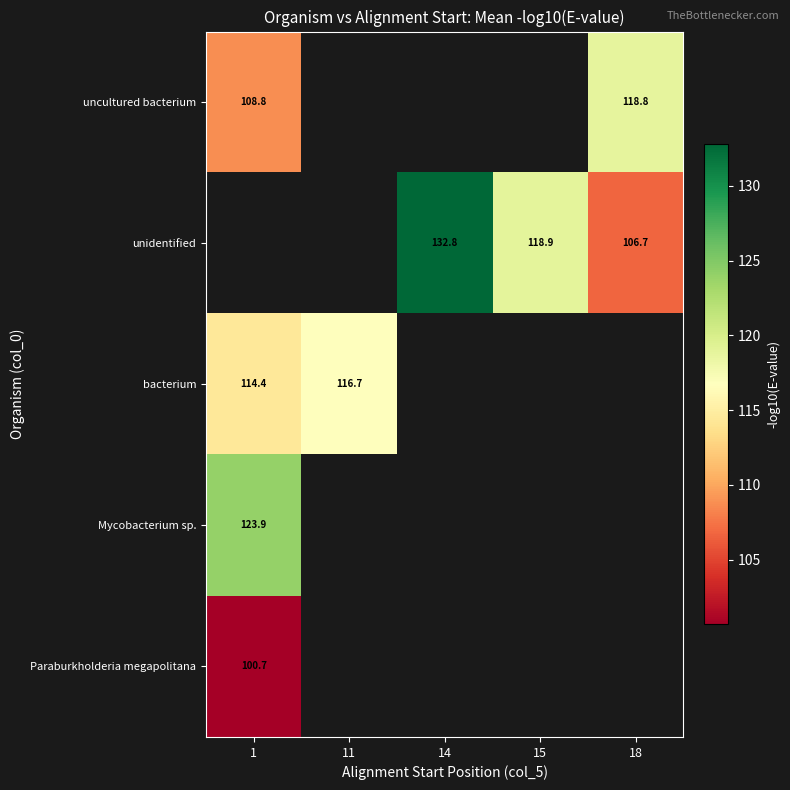

At which label is Mycobacterium sp. closest to 123?

1